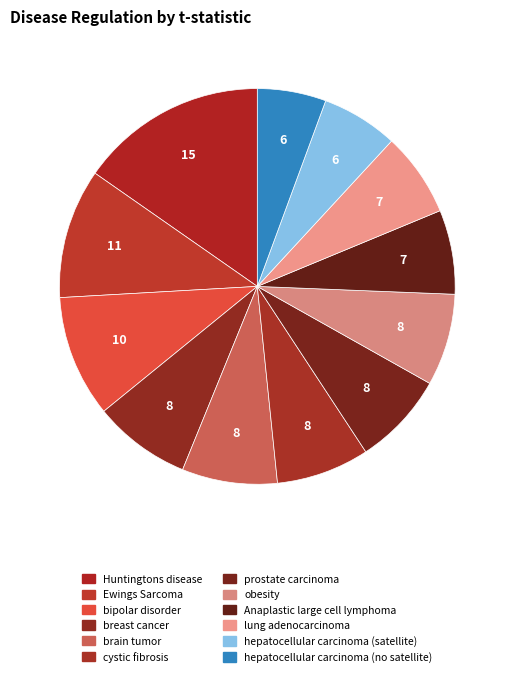

How many slices are in this pie chart?

12